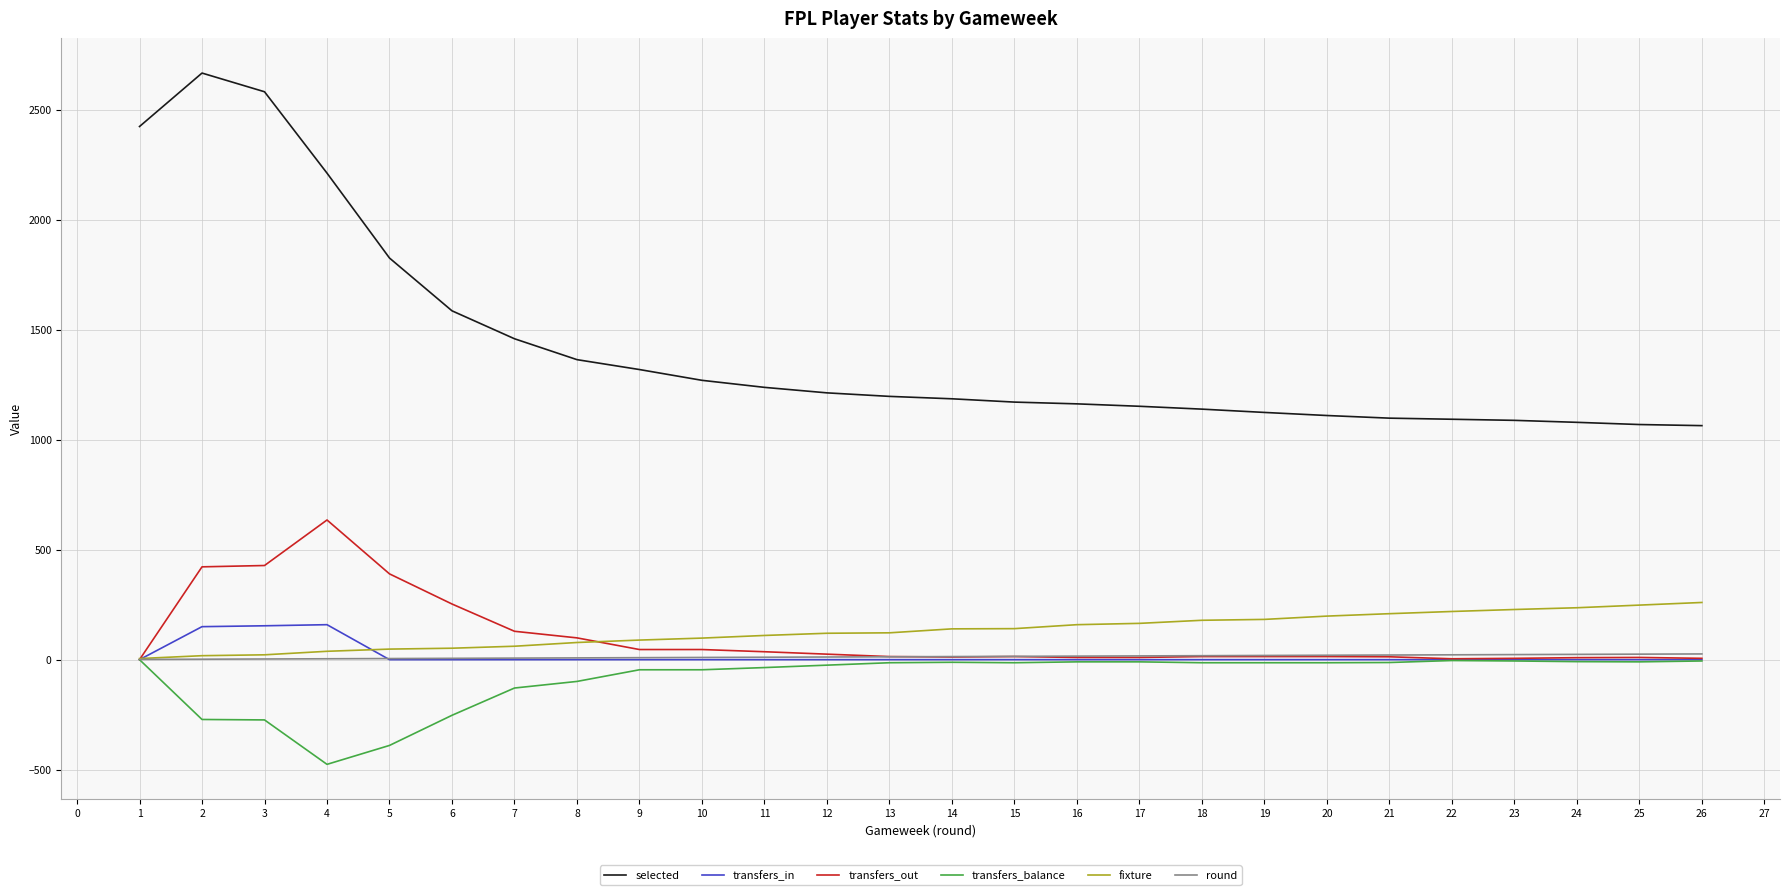

Which series has the widest spread of values?

selected